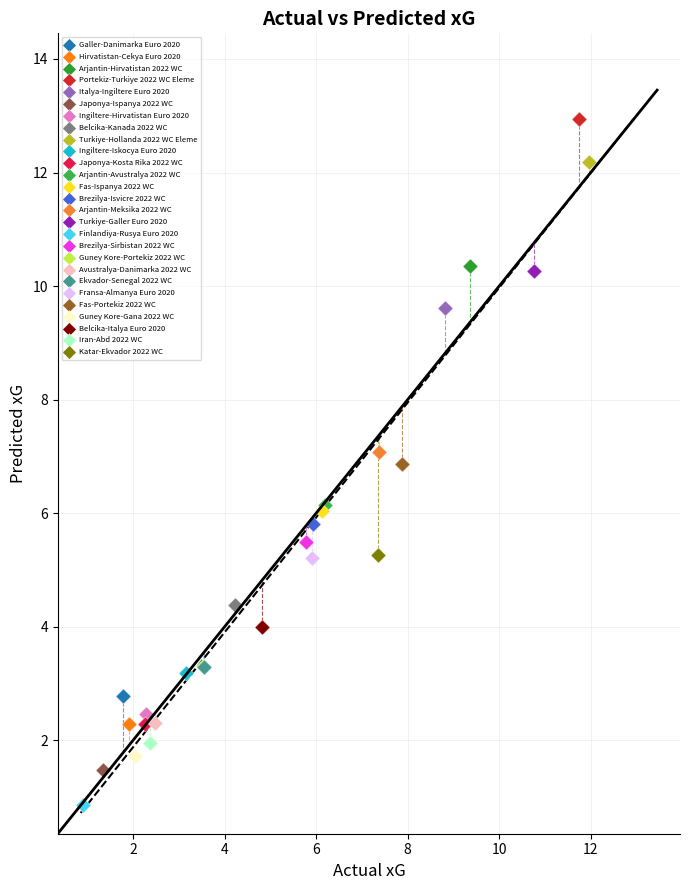

Which series reaches the maximum Y coordinate?

Portekiz-Turkiye 2022 WC Eleme